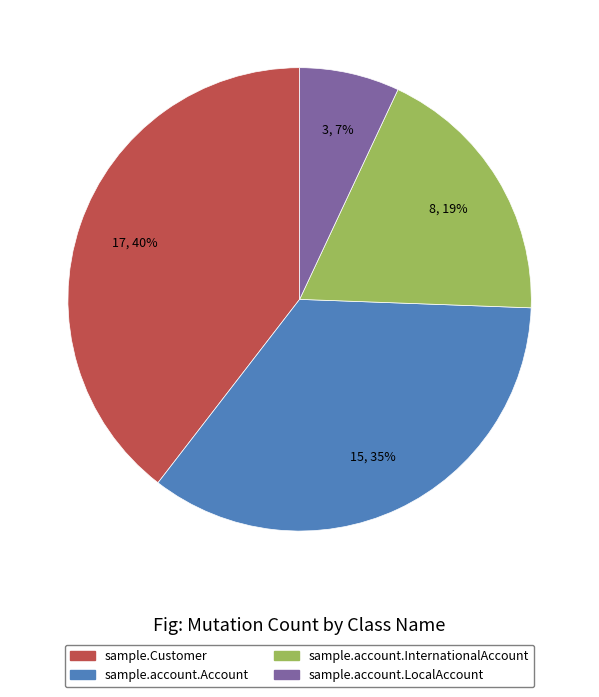

To the nearest percent, what is the difference between the sample.account.LocalAccount and sample.account.Account slice percentages?

28%